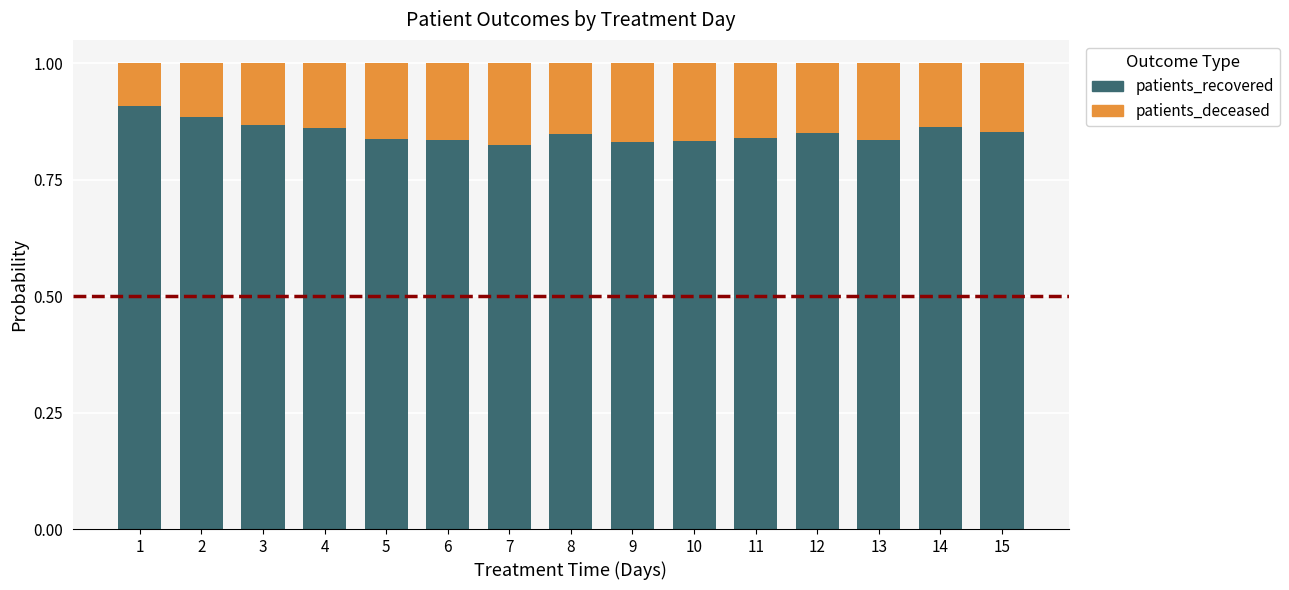

True or false: patients_recovered has a value of 0.9 at 14.

True